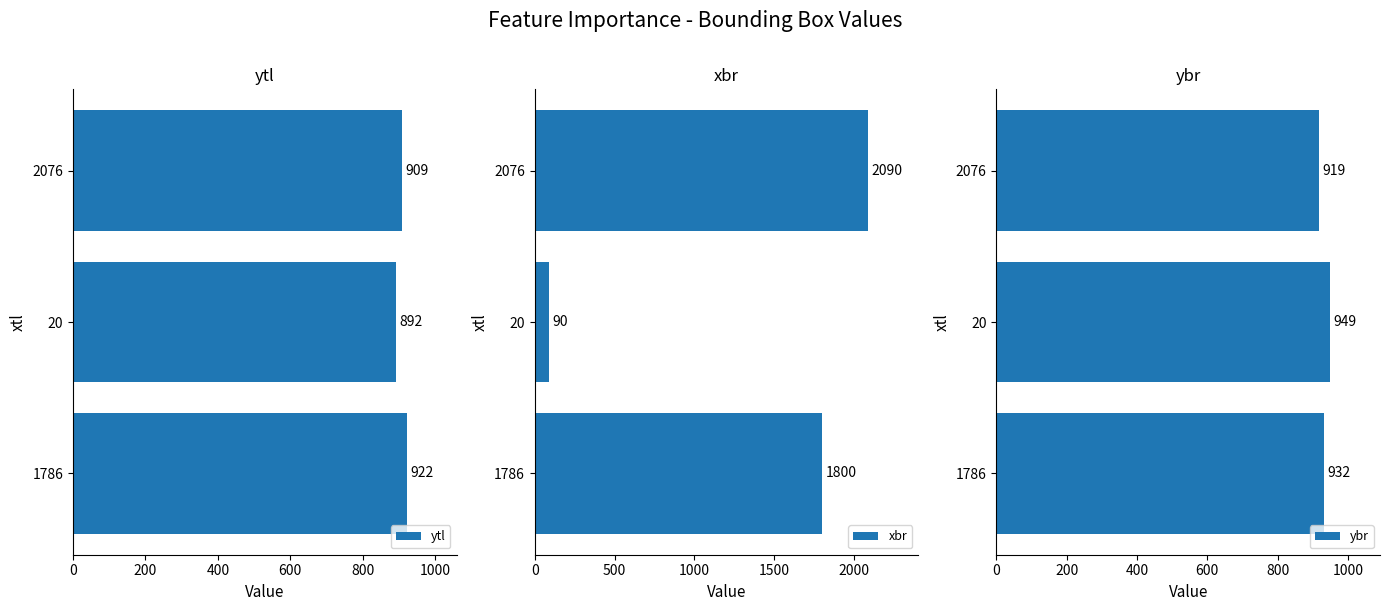

At which label does xbr reach its peak?

2076